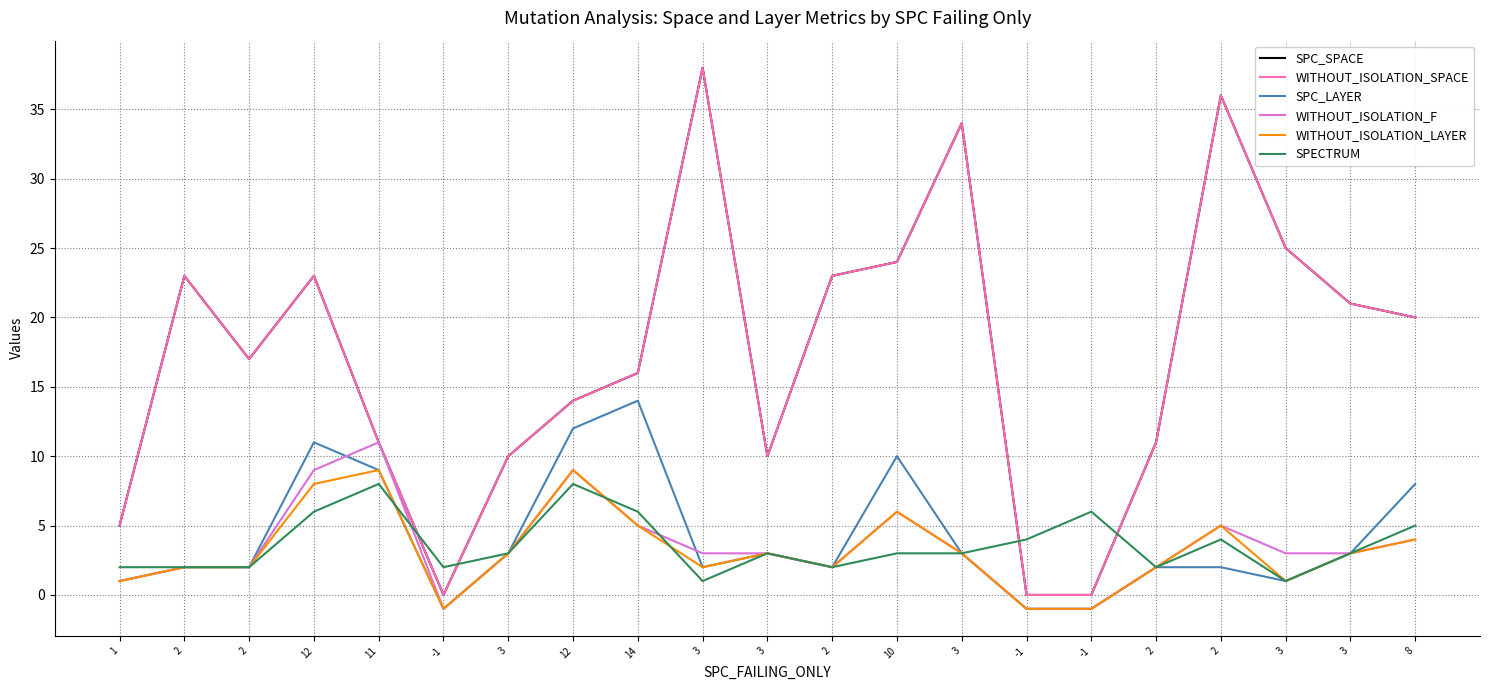

What is the value of the SPC_LAYER point at the 11th from the left?

3